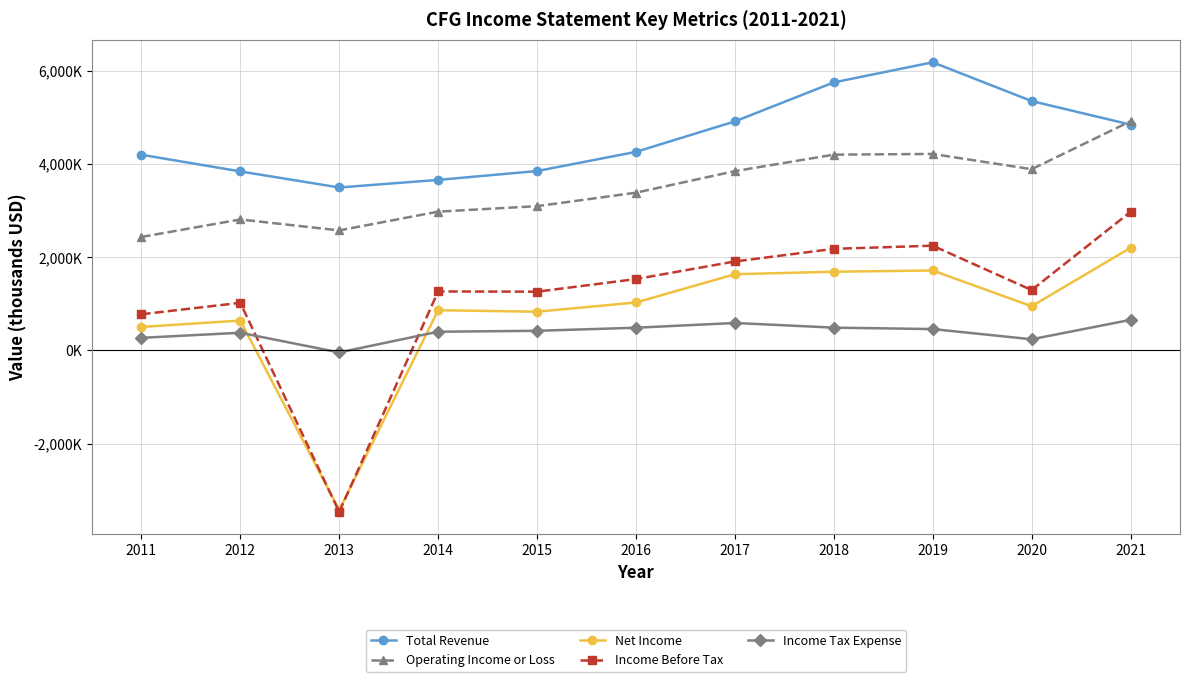

Reading right to left, what are all the values shown in this chart?

Total Revenue: 4851000	5357000	6189000	5758000	4920000	4266000	3854000	3664000	3501000	3846000	4204000
Operating Income or Loss: 4923000	3893000	4221000	4206000	3852000	3389000	3100000	2982000	2579000	2814000	2438000
Net Income: 2206000	950000	1718000	1692000	1638000	1031000	833000	865000	-3426000	643000	506000
Income Before Tax: 2977000	1298000	2251000	2183000	1912000	1534000	1263000	1268000	-3468000	1024000	778000
Income Tax Expense: 658000	241000	460000	491000	591000	489000	423000	403000	-42000	381000	272000